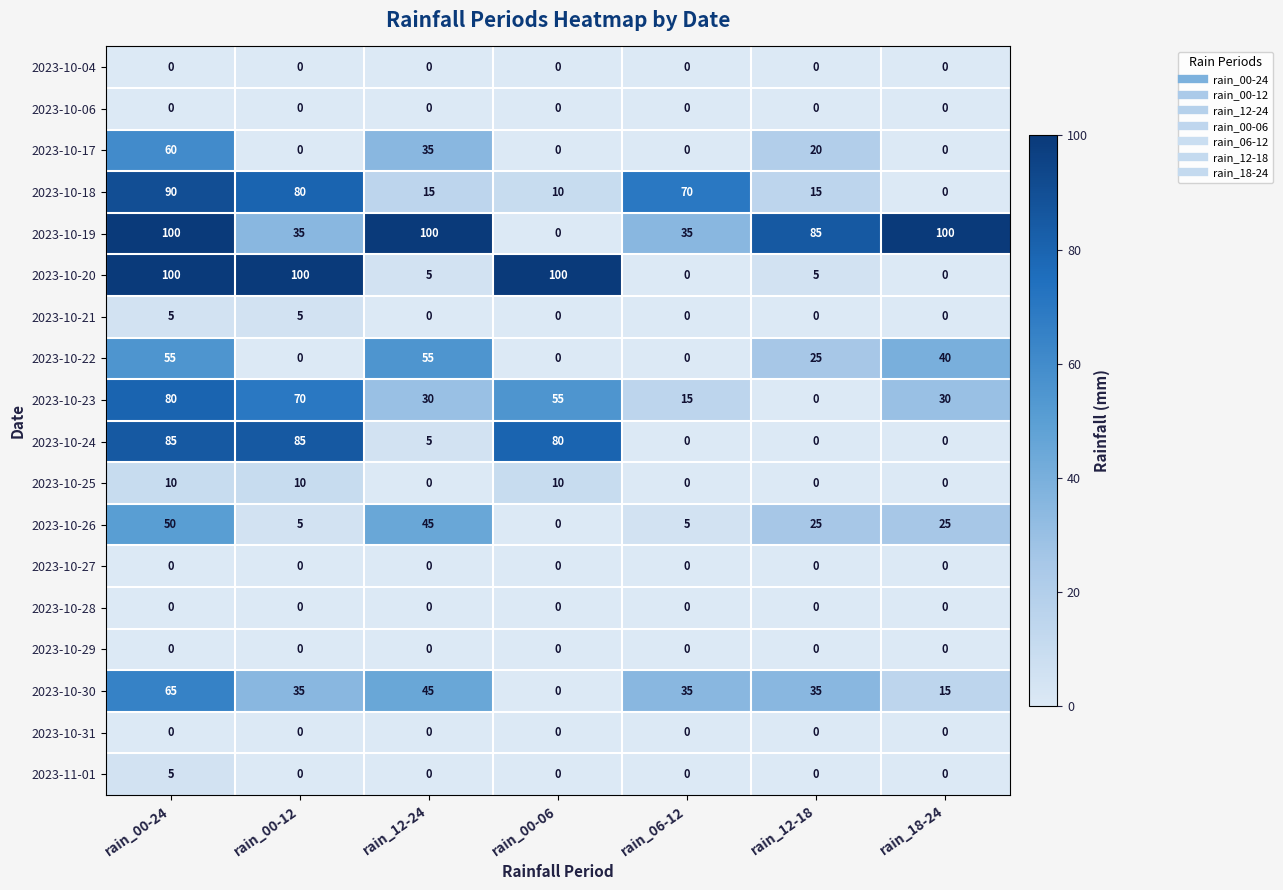

The 2023-10-23 series shows 70 at rain_00-12. True or false?

True